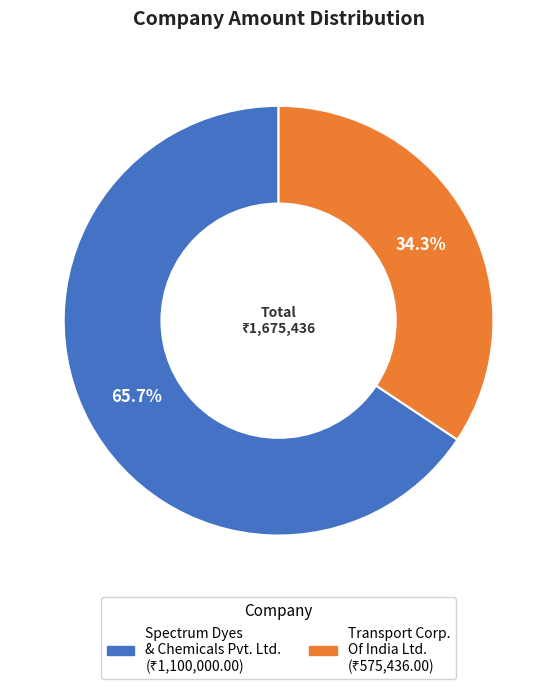

Is there any slice that represents more than half of the pie?

Yes